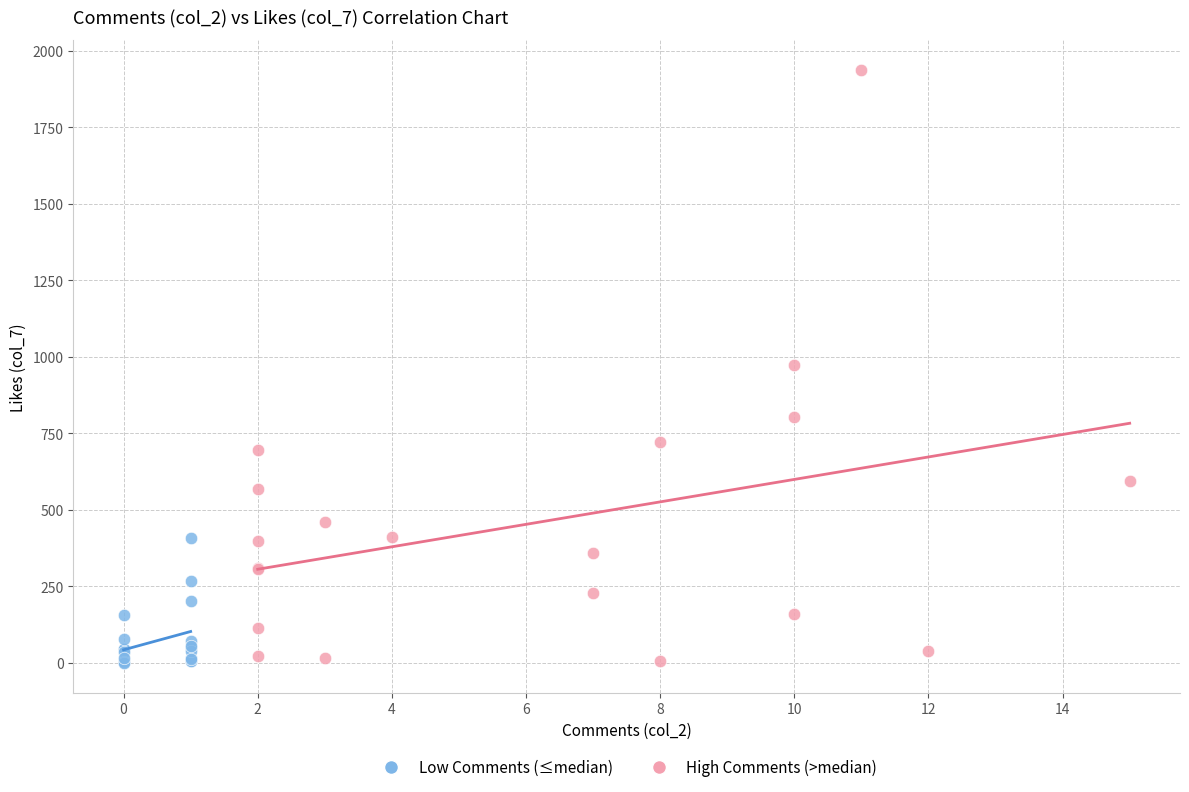

Which series has the widest spread of Y values?

High Comments (>median)